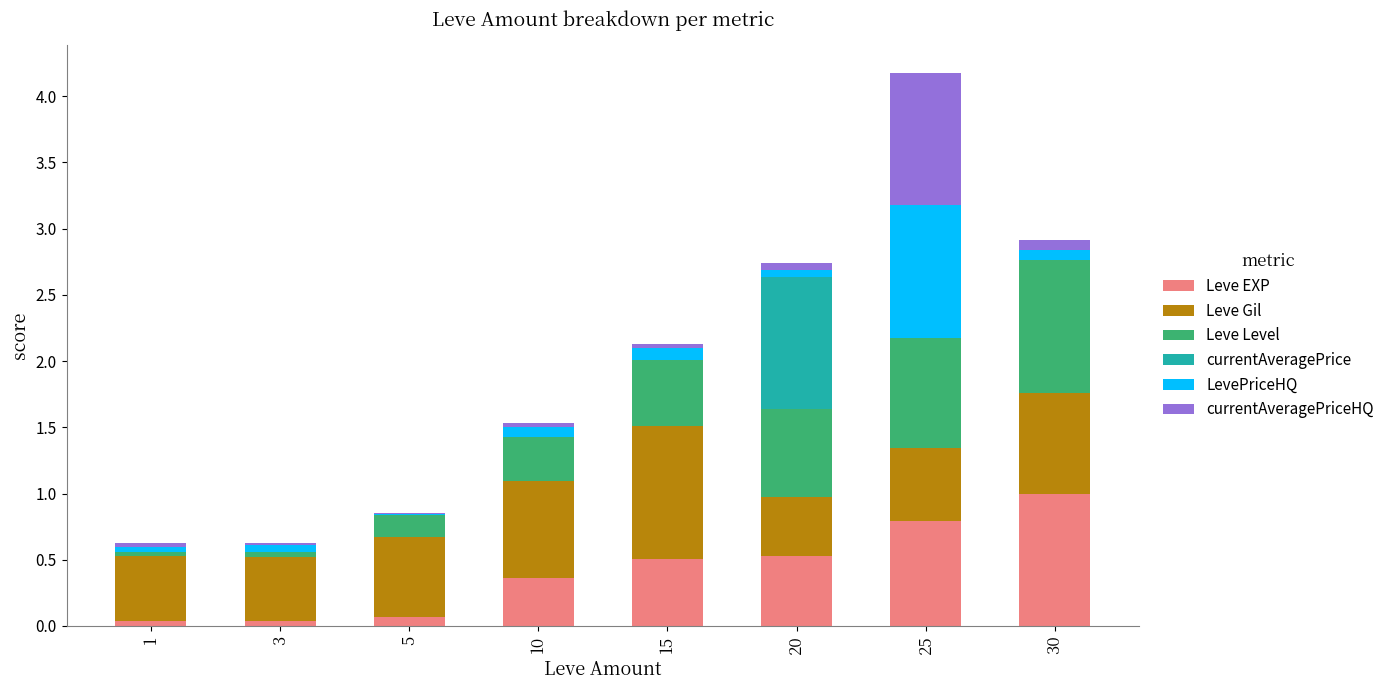

True or false: Leve EXP has a value of 0.5 at 15.

True